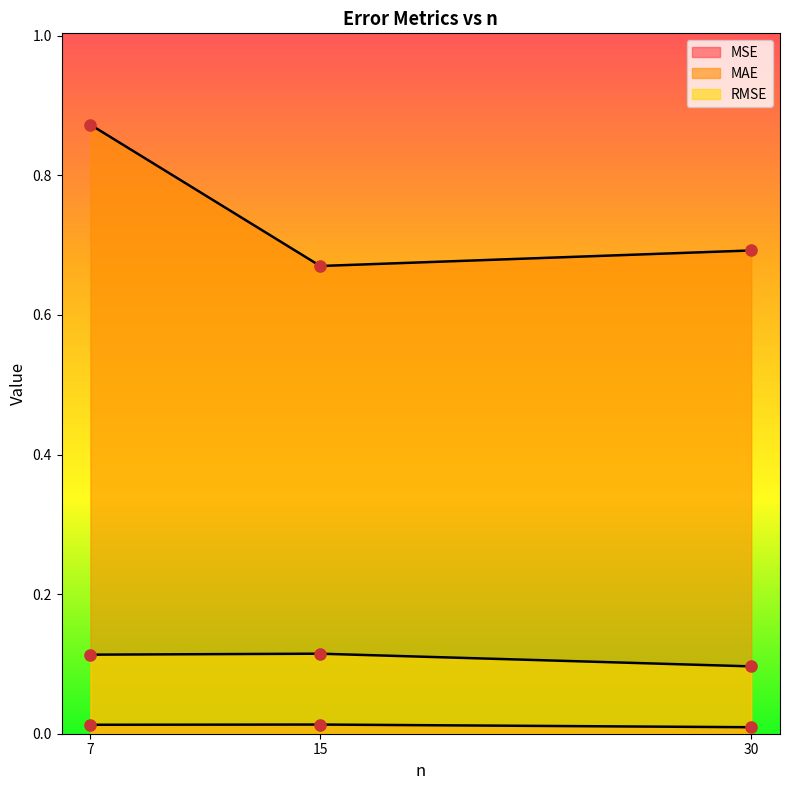

Which series contains the lowest Y value?

MSE